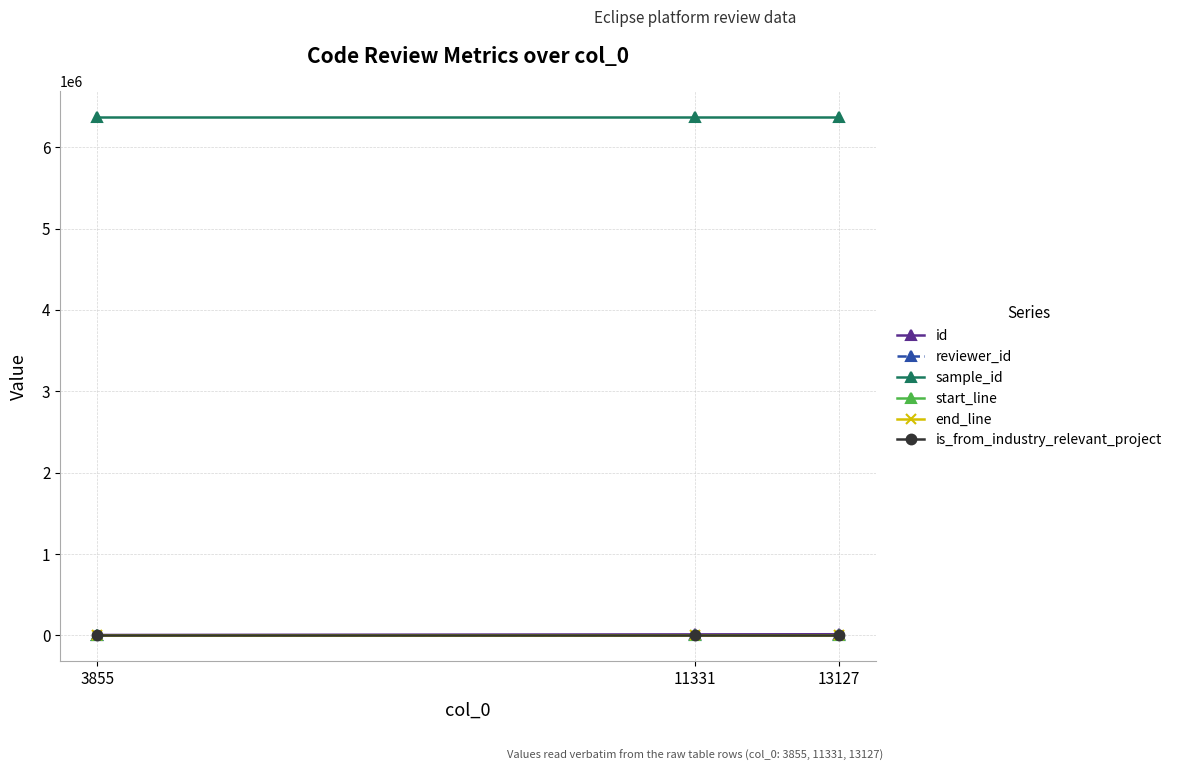

What is the maximum value shown in the chart?

6375517